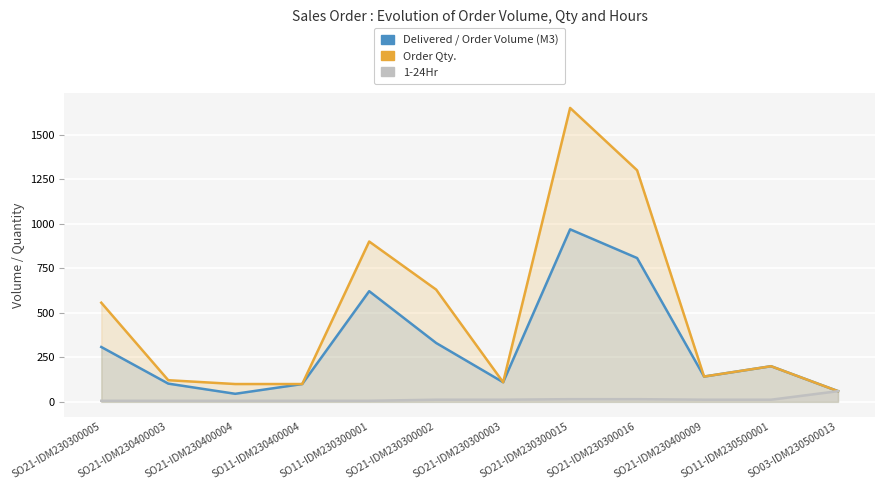

Reading left to right, extract all data points from this chart.

Delivered / Order Volume (M3): 307.9	102.3	45.2	100.0	621.2	330.4	110.0	968.5	807.2	142.0	200.0	60.0
Order Qty.: 556.5	121.5	100.0	100.0	900.0	630.0	110.0	1650.0	1300.0	142.0	200.0	60.0
1-24Hr: 6.0	6.0	6.0	6.0	6.0	12.0	12.0	15.0	15.0	12.0	12.0	60.0